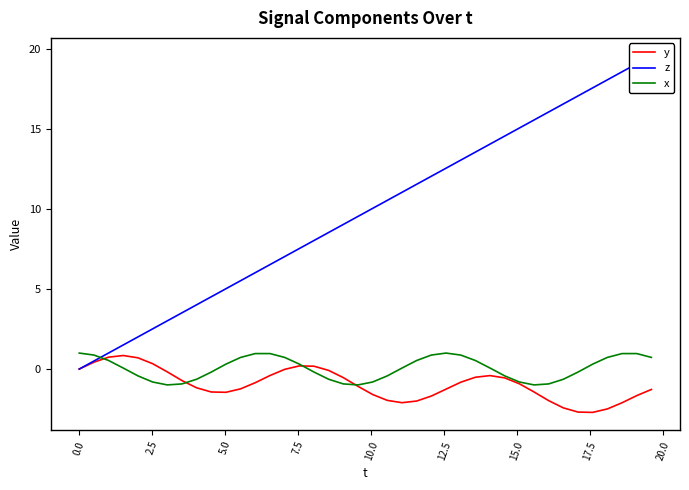

What is the sum of all x values?

2.2